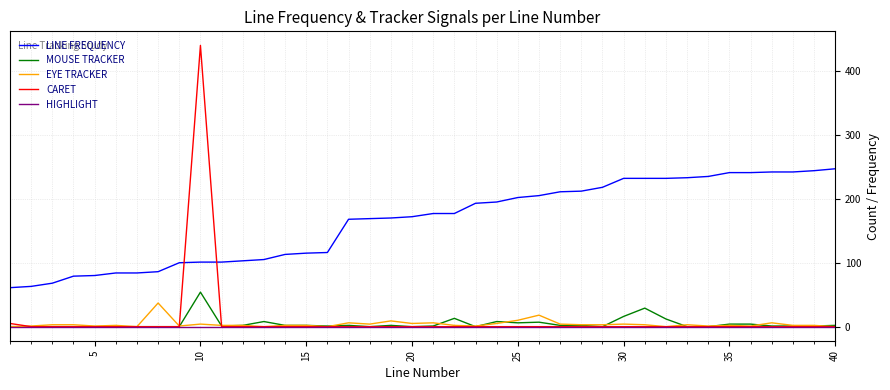

Which series has the largest total across all categories?

LINE FREQUENCY